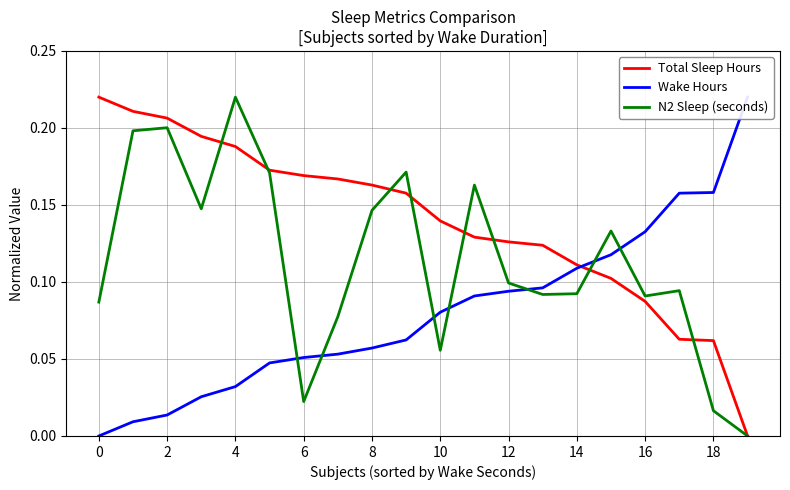

How many values in N2 Sleep (seconds) are above zero?

19